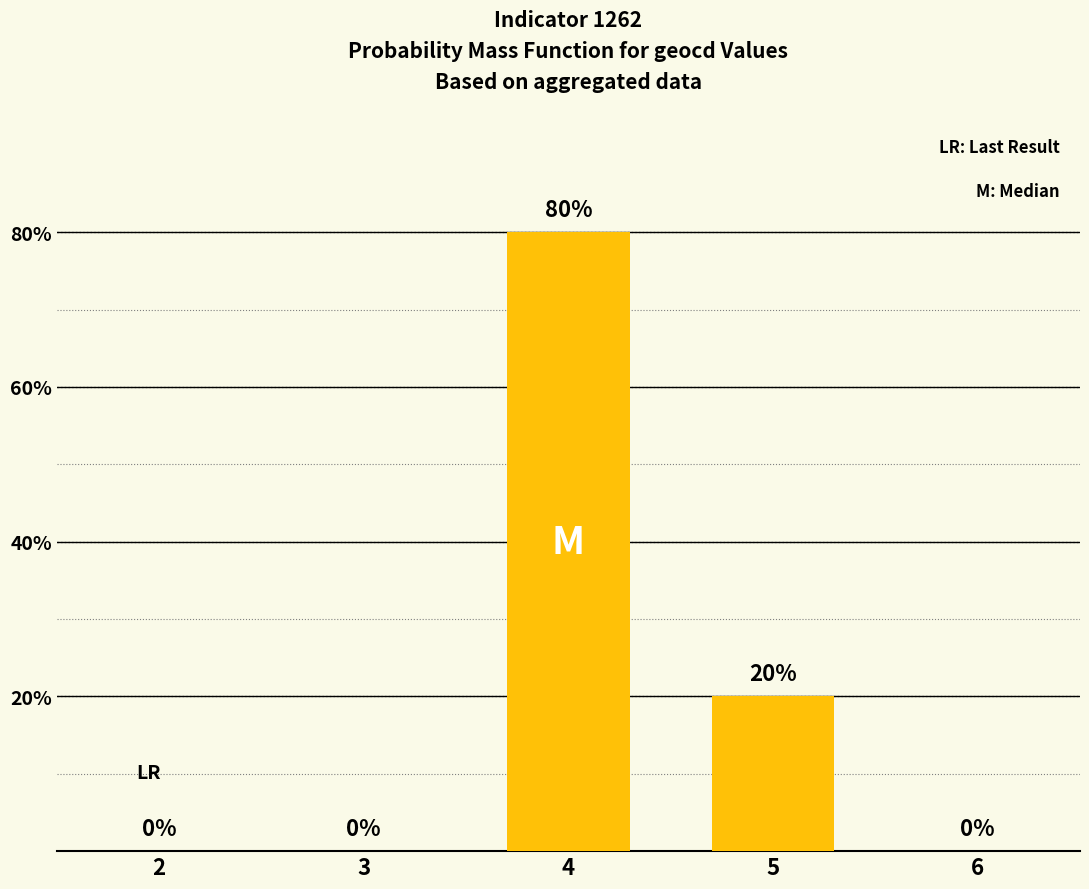

What is the greatest value displayed?

80